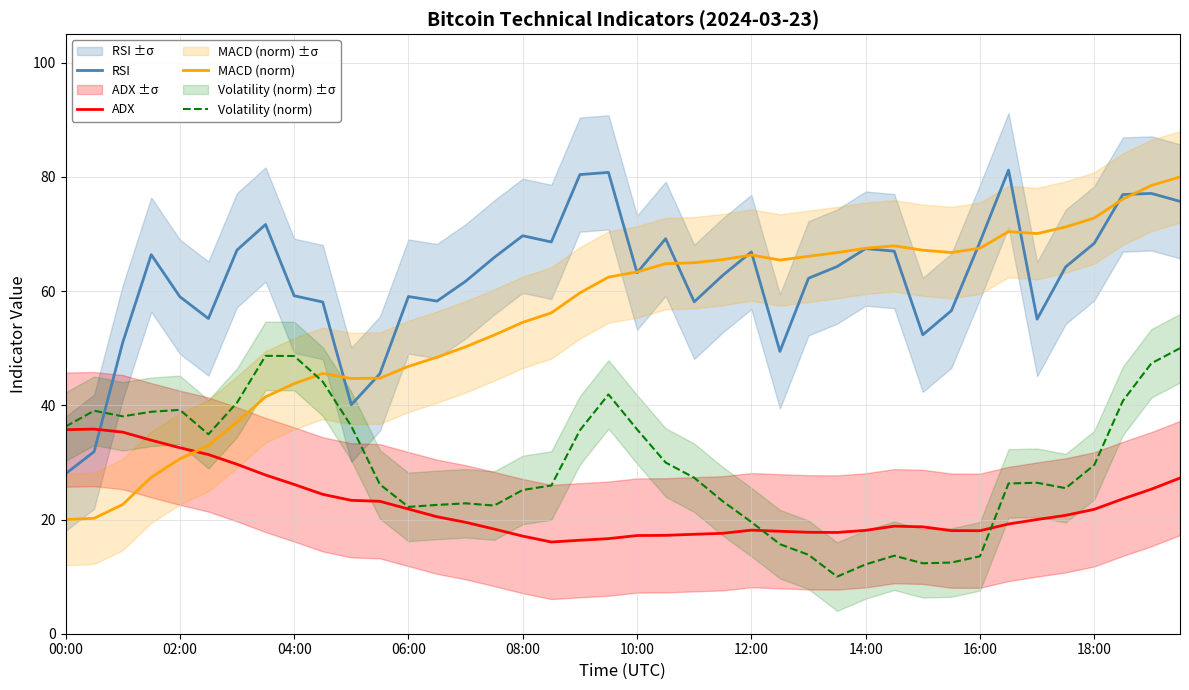

What is the smallest value displayed?

10.0